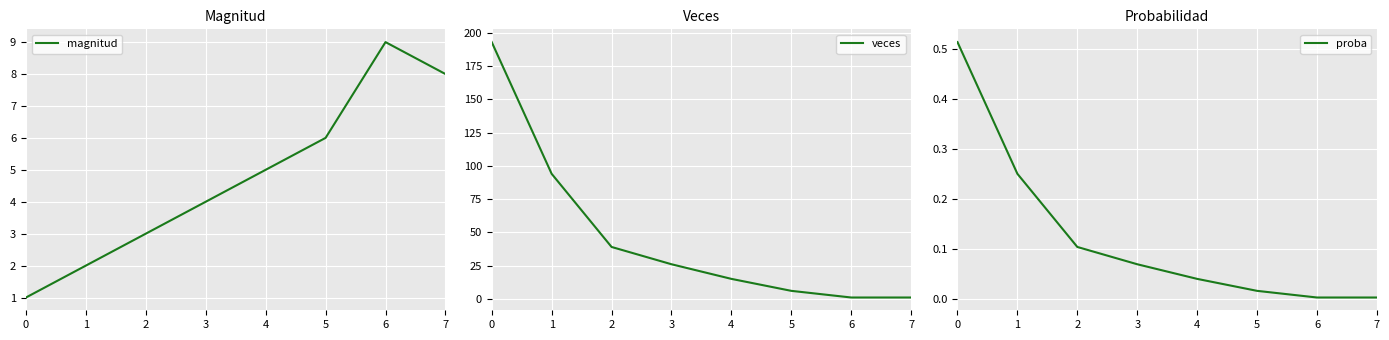

What is the approximate value of magnitud at 4?

5